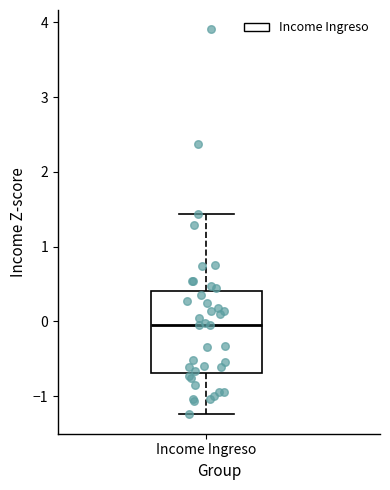

Transcribe this box plot: give where the median line is, the range the box spans, and where the two whiskers end, as read against the y-axis. The values are not printed on the chart, so give them approximately, as read against the axis.

median 0.0, box -0.7 to 0.4, whiskers -1.2 to 1.4